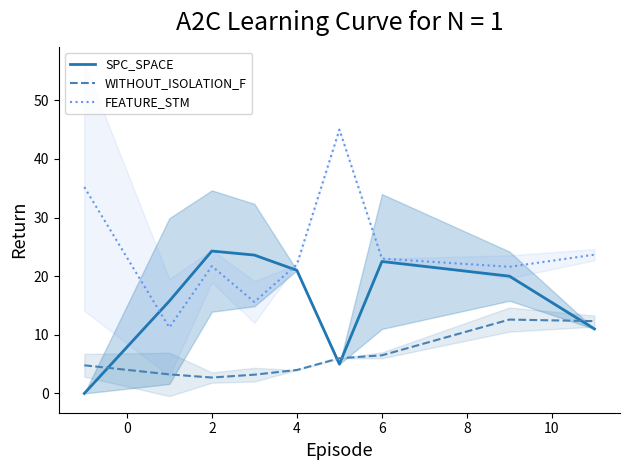

How many distinct data groups are displayed?

3